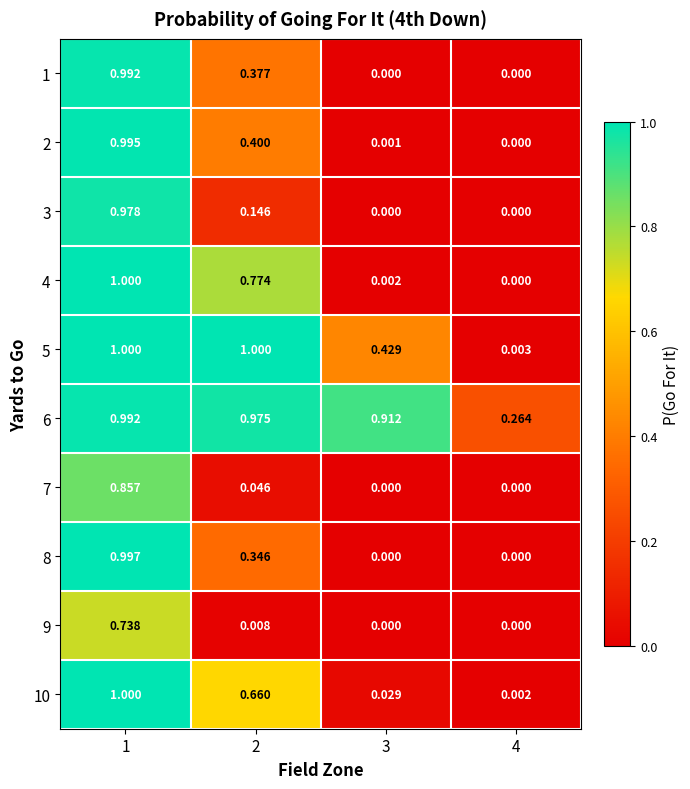

Is the value of 4 at 1 greater than the value of 3 at 3?

Yes